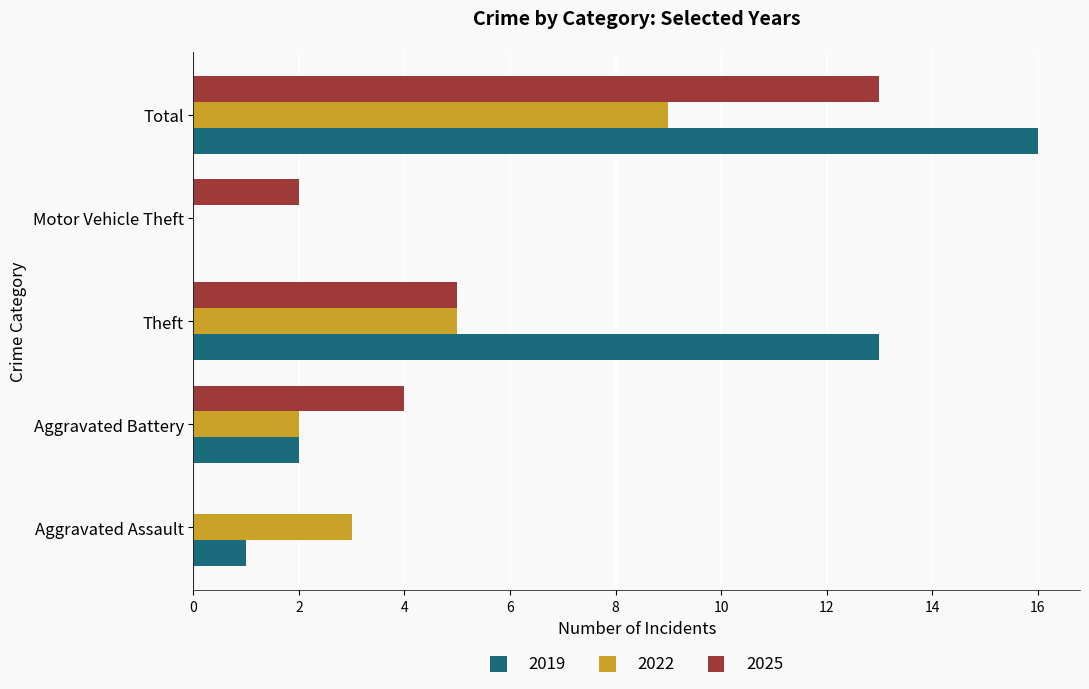

What is the sum of all 2025 values?

24